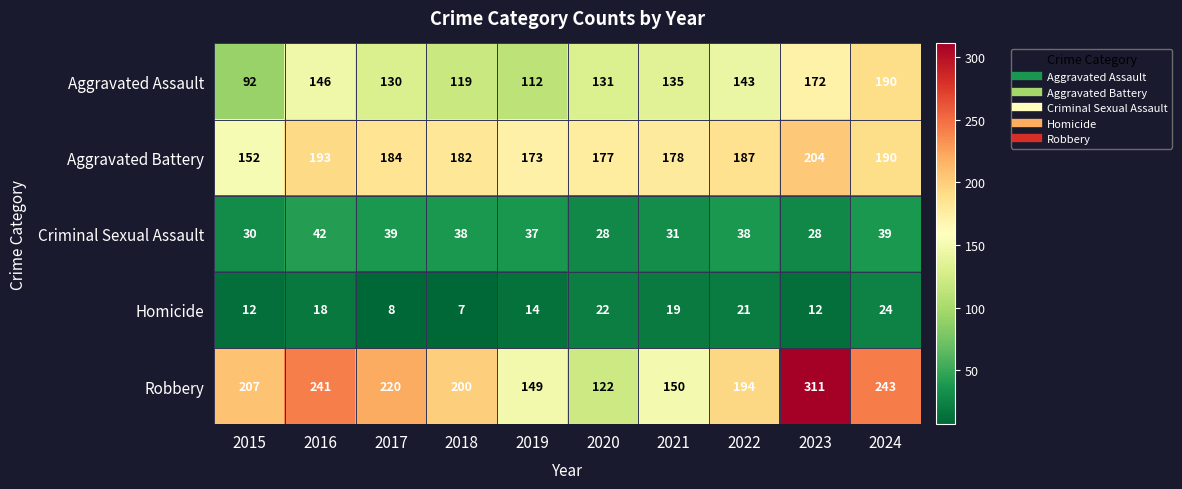

The value of Aggravated Battery at 2019 is 173. True or false?

True